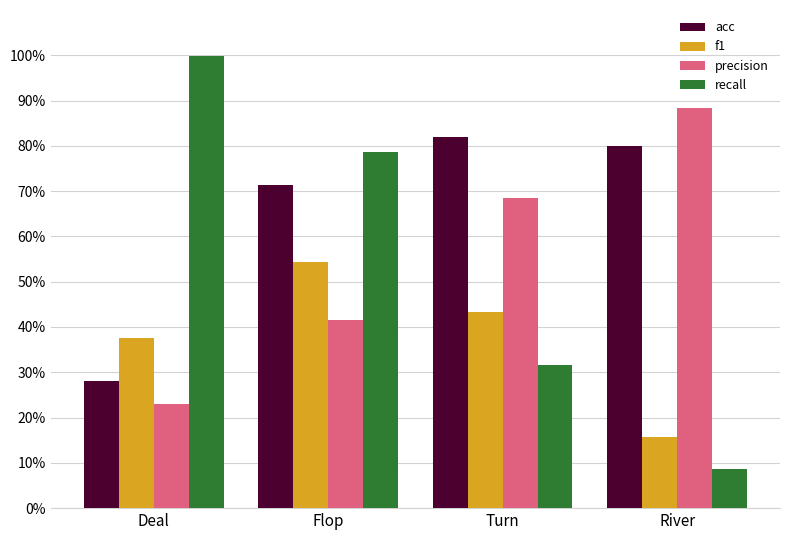

At River, list the series in order from smallest to largest.

recall, f1, acc, precision